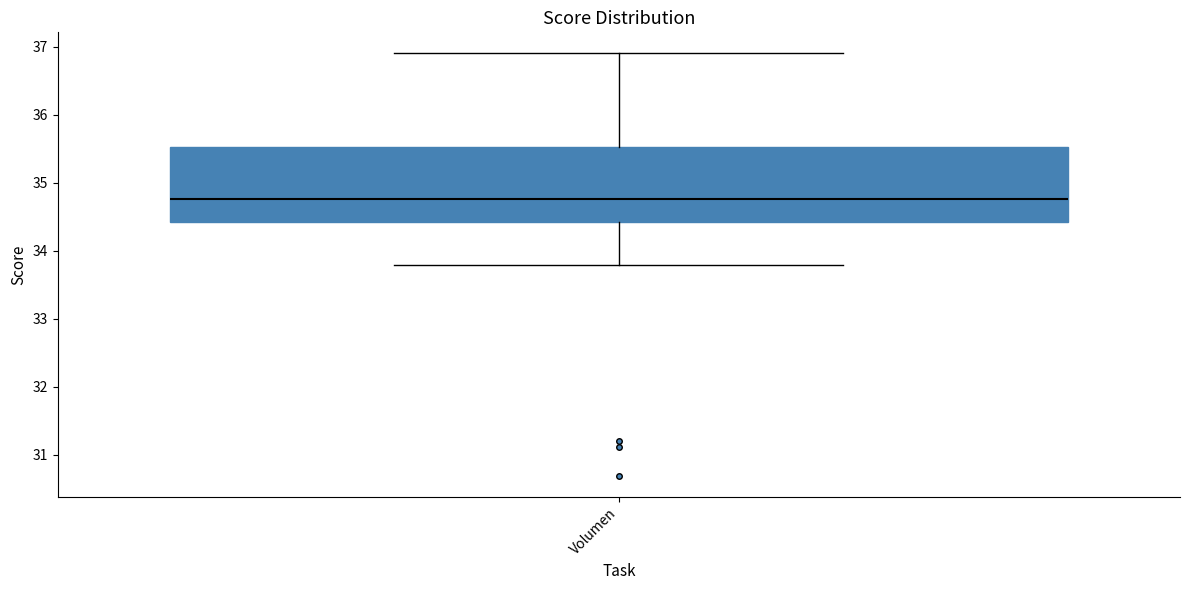

Transcribe this box plot: give where the median line is, the range the box spans, and where the two whiskers end, as read against the y-axis. The values are not printed on the chart, so give them approximately, as read against the axis.

median 34.8, box 34.4 to 35.5, whiskers 33.8 to 36.9